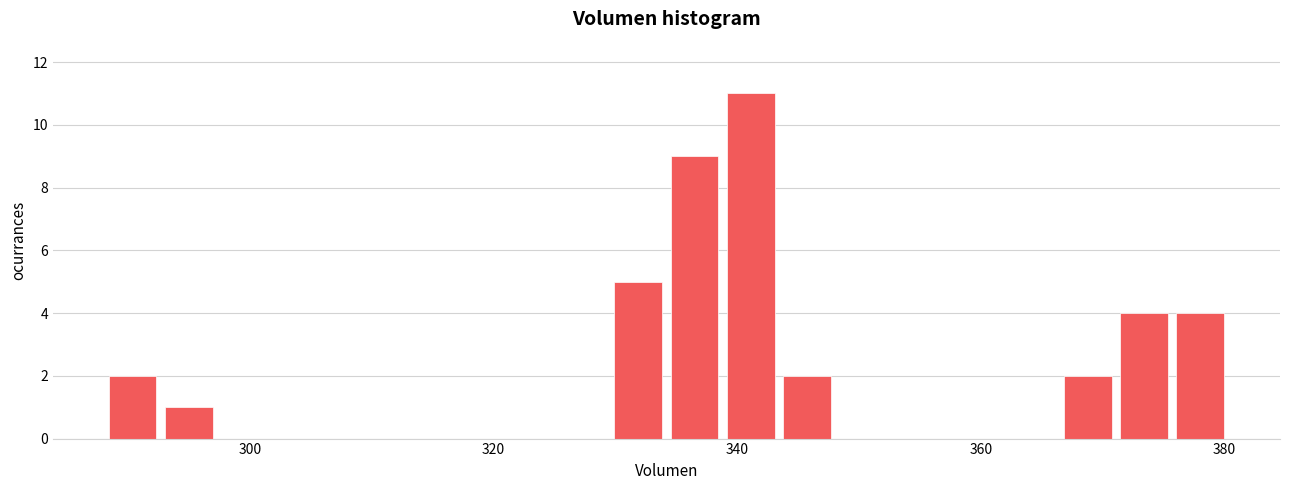

Around what value on the x-axis is the tallest bar? Give the approximate position of its centre, as read against the axis.

342